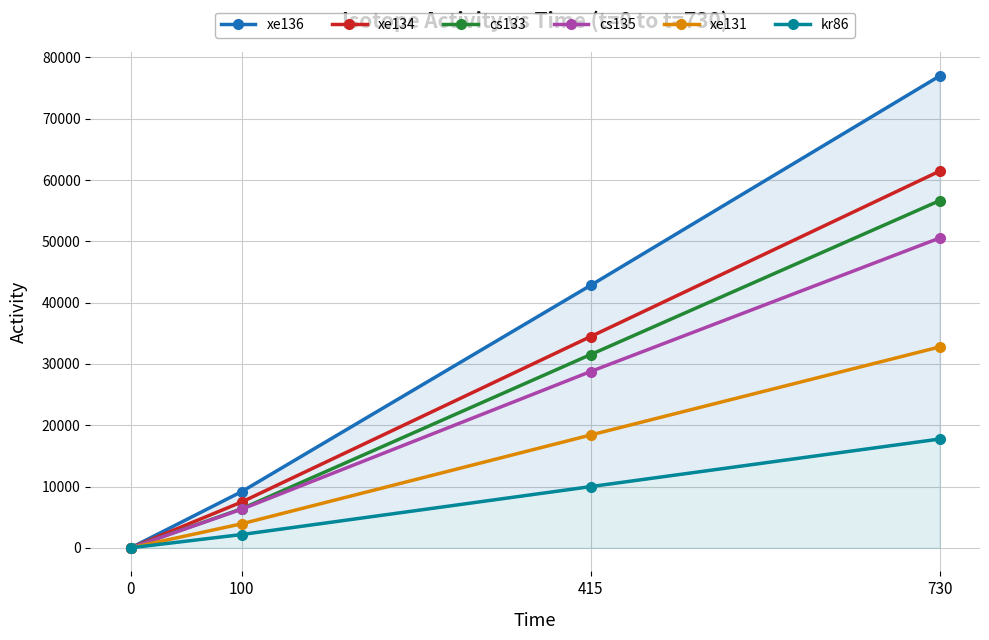

Reading right to left, what are all the values shown in this chart?

xe136: 76974.2	42816.2	9156.1	0.0
xe134: 61450.5	34456.8	7463.1	0.0
cs133: 56635.2	31521.9	6361.8	0.0
cs135: 50537.0	28757.0	6291.5	0.0
xe131: 32769.7	18400.0	3911.4	0.0
kr86: 17743.9	9982.0	2163.9	0.0